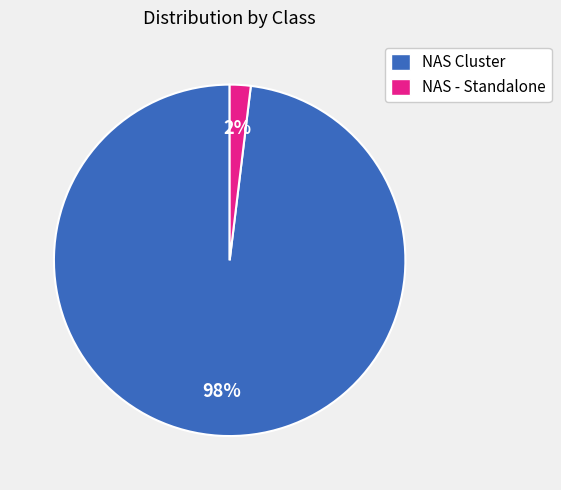

To the nearest percent, what is the average slice percentage?

50%